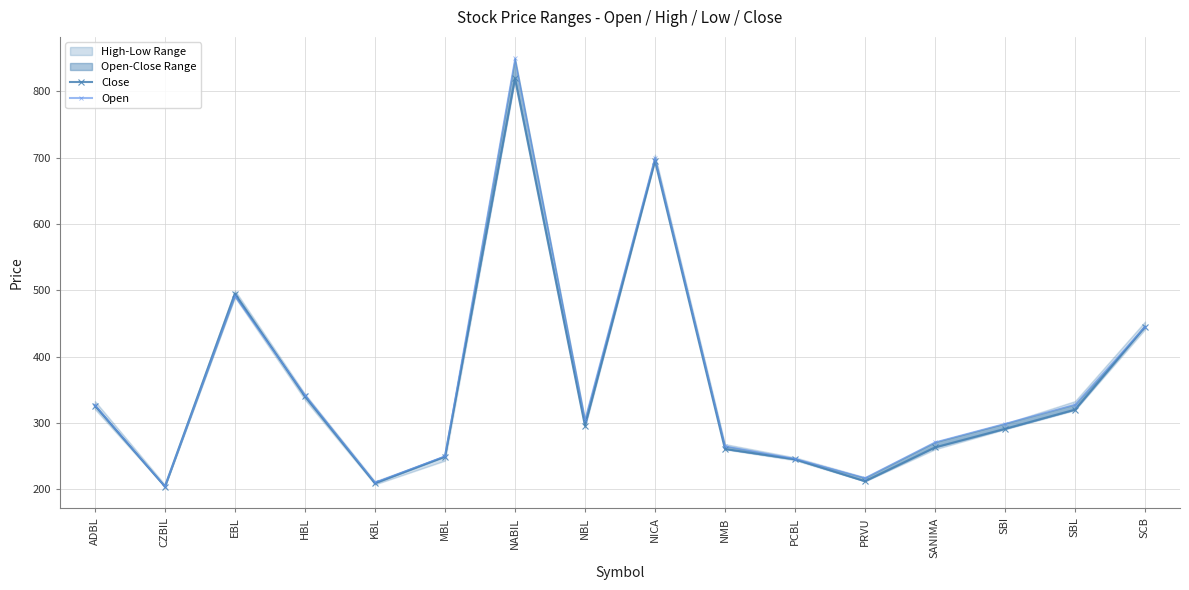

What is the total value across all series at CZBIL?

408.2